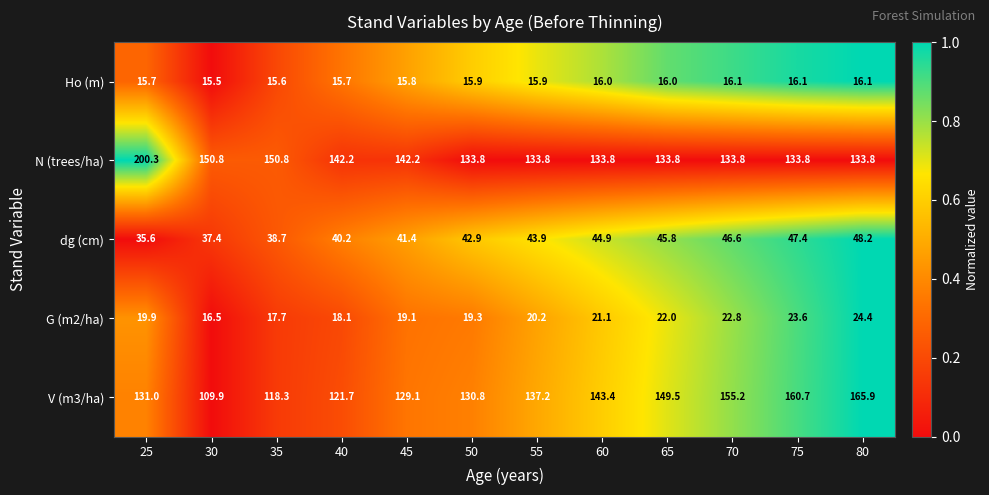

What is the maximum value shown in the chart?

200.3